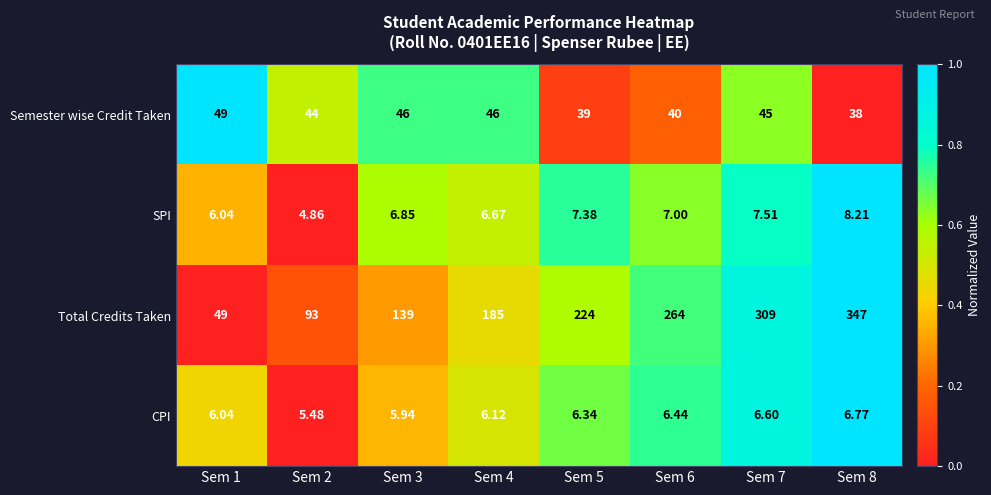

Is the value of CPI at Sem 6 greater than the value of SPI at Sem 6?

No